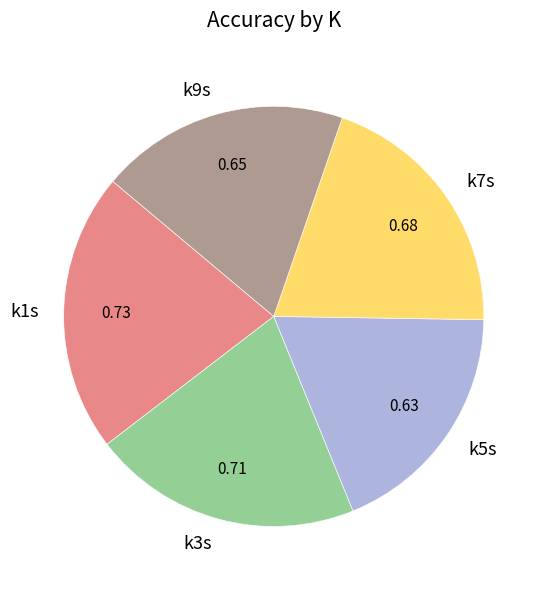

Combined, do k3s and k9s account for over 50%?

No